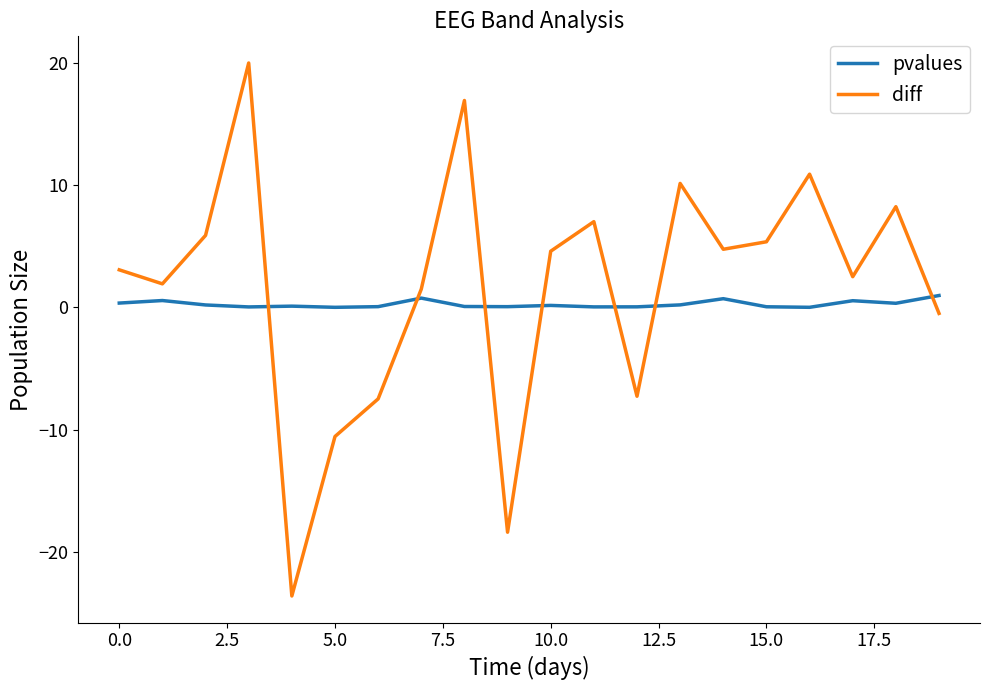

Which series has the widest spread of values?

diff